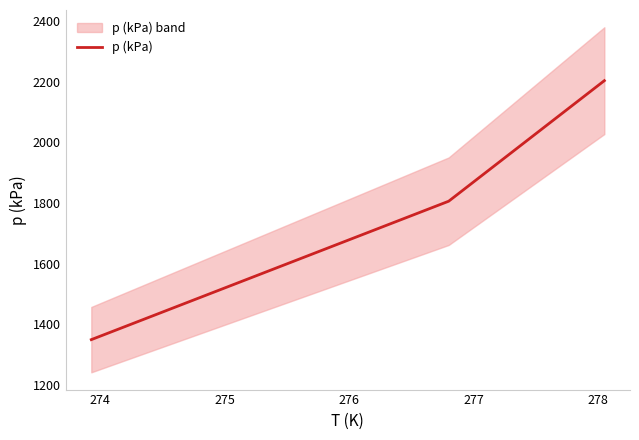

What is the maximum value for p (kPa)?

2204